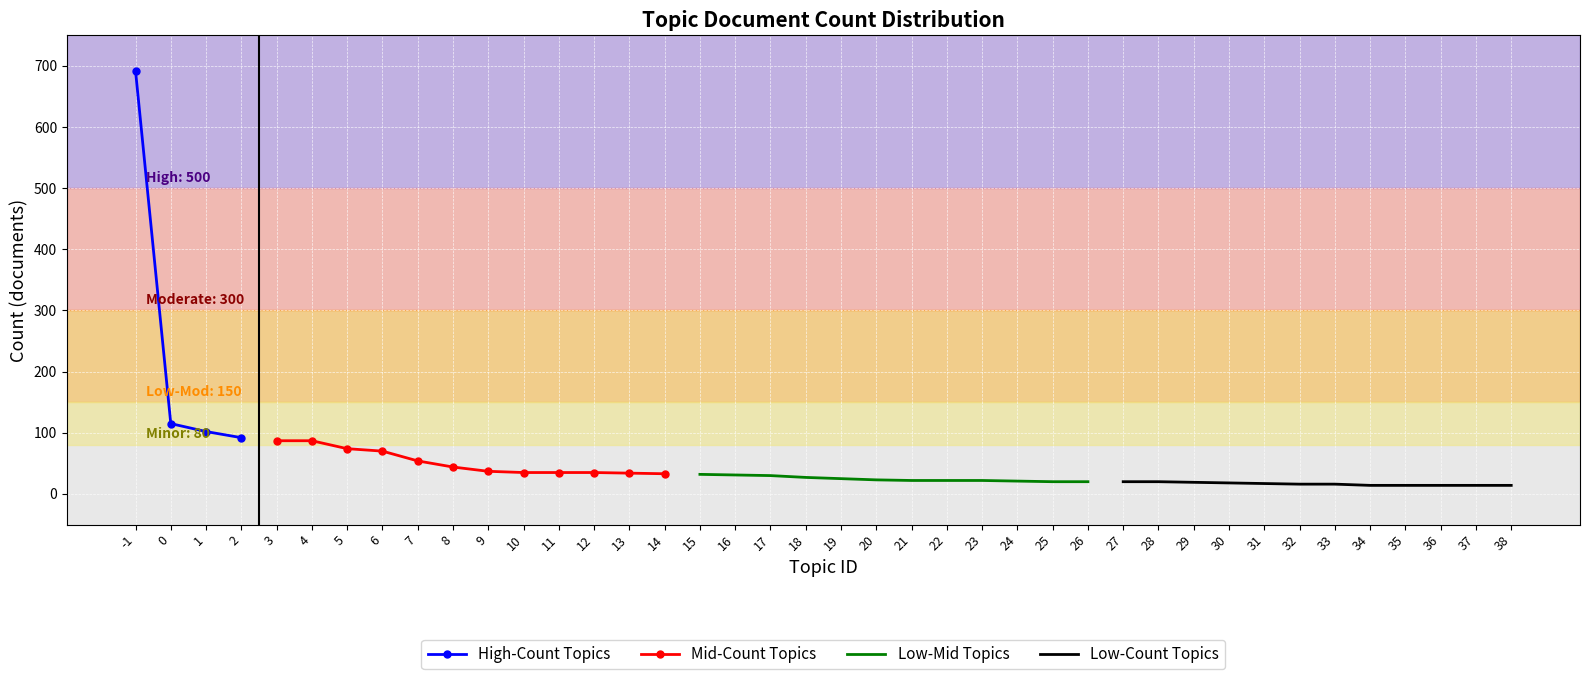

Is it true that the value at 2 is 64?

False